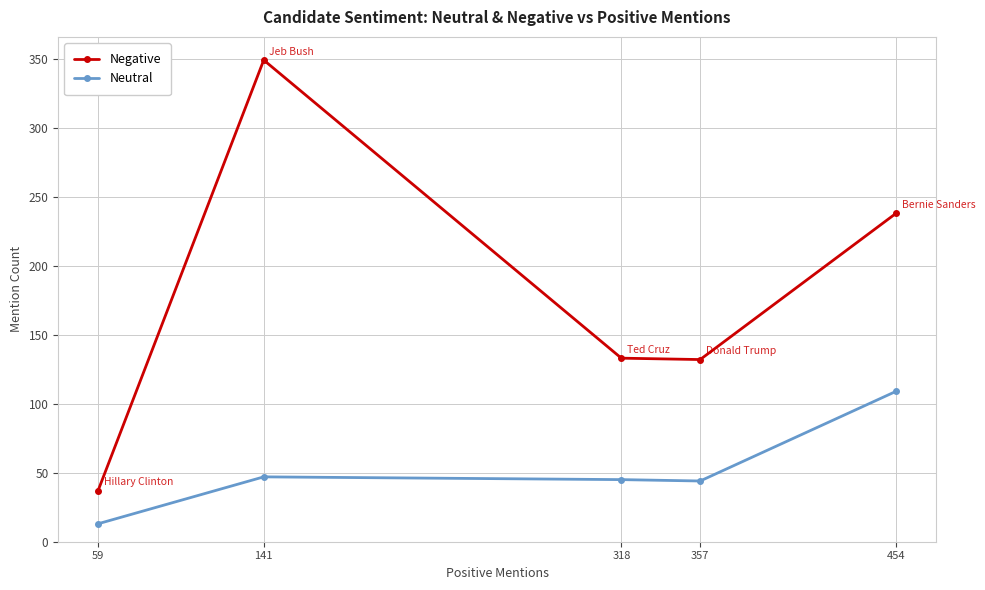

True or false: Negative and Neutral intersect in this chart.

False